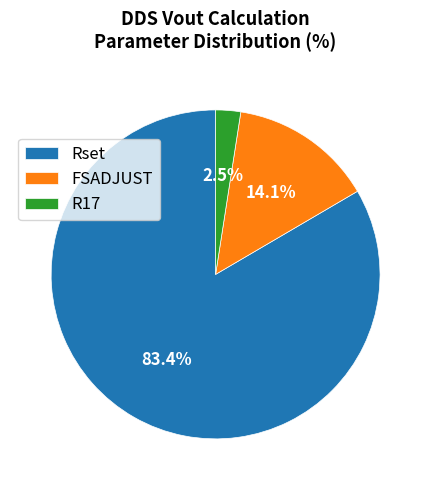

The FSADJUST slice represents 3% of the pie. True or false?

False